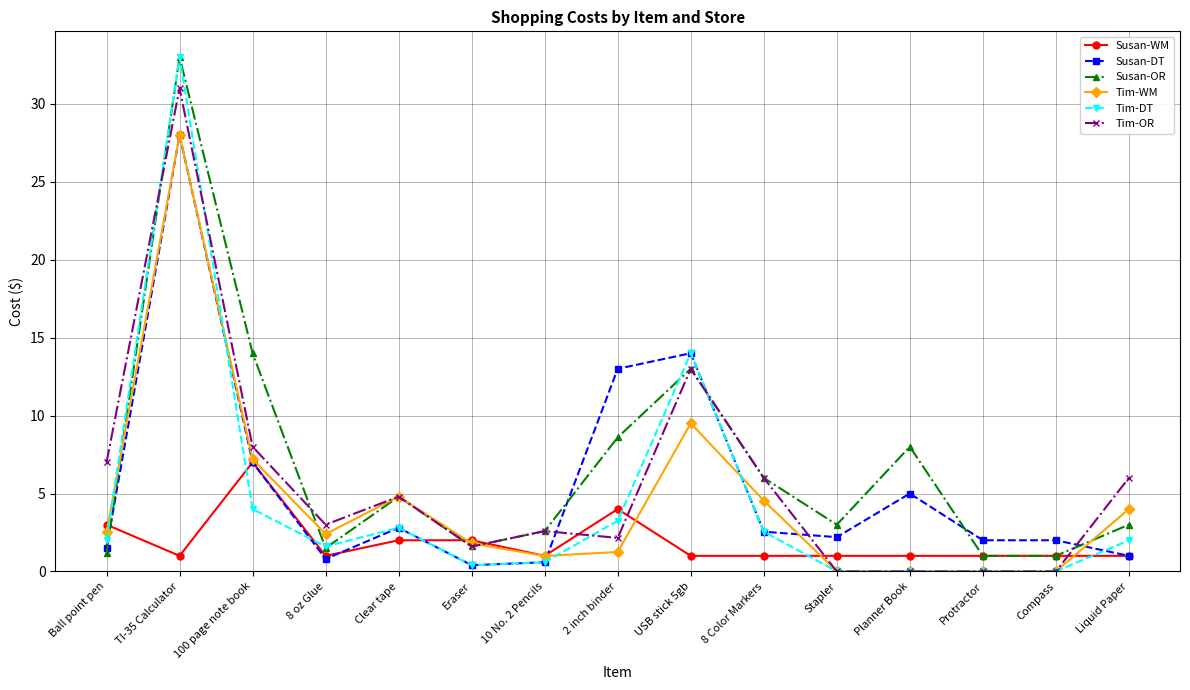

Is it true that Susan-DT equals 0.8 at 8 oz Glue?

True